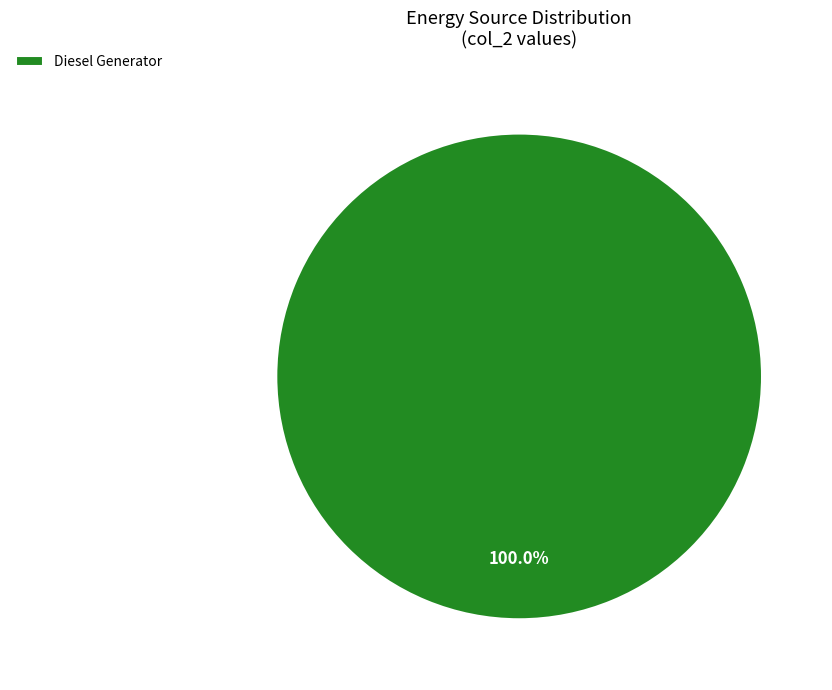

Rank the categories by value from highest to lowest.

Diesel Generator